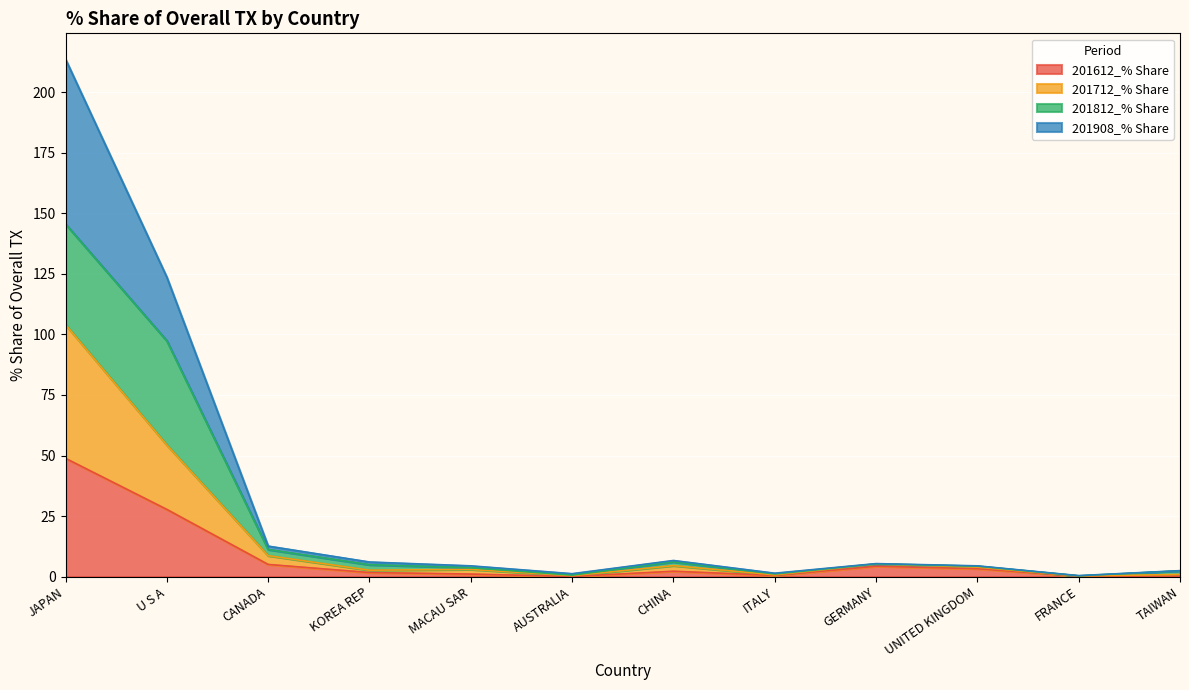

Which has a higher value, GERMANY or UNITED KINGDOM?

GERMANY